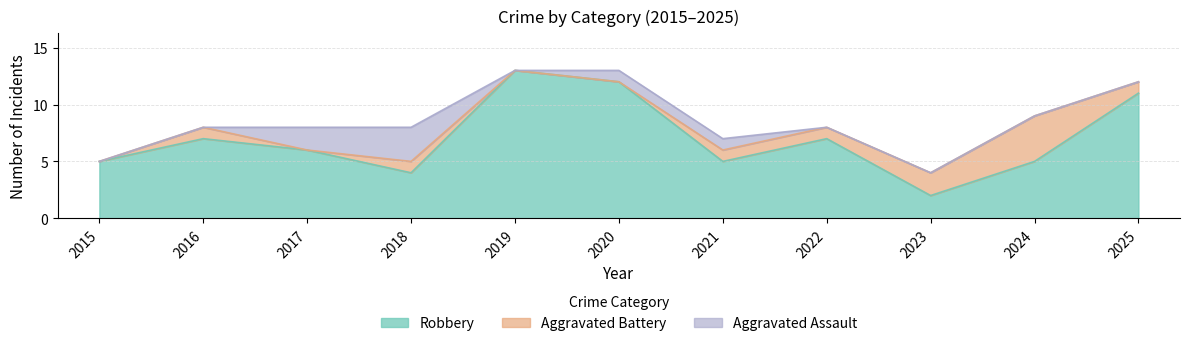

Reading left to right, extract all data points from this chart.

Aggravated Assault: 0	0	2	3	0	1	1	0	0	0	0
Aggravated Battery: 0	1	0	1	0	0	1	1	2	4	1
Robbery: 5	7	6	4	13	12	5	7	2	5	11